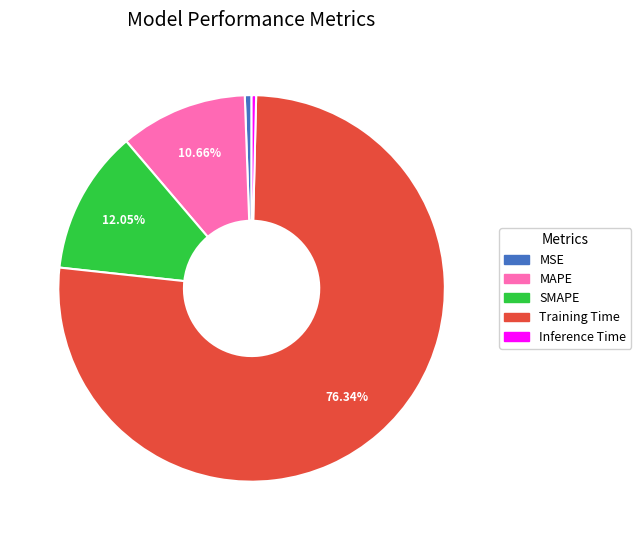

True or false: MSE accounts for 1% of the total.

True